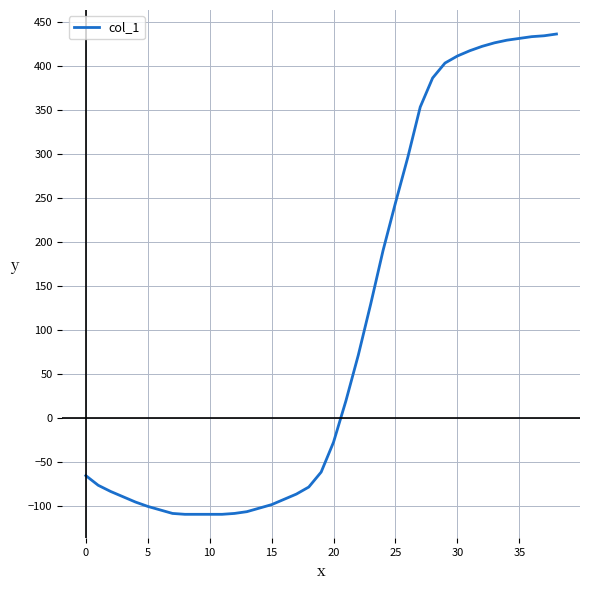

What is the difference between the maximum and minimum values?

546